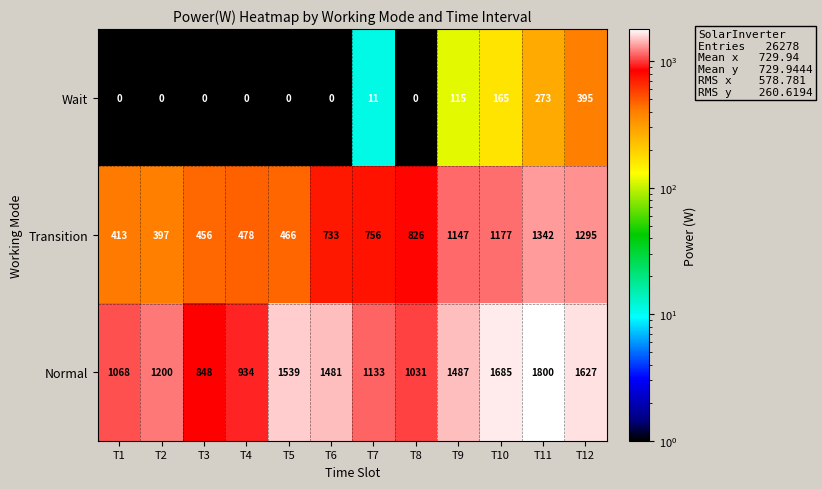

Is the value of Wait at T11 greater than the value of Normal at T1?

No